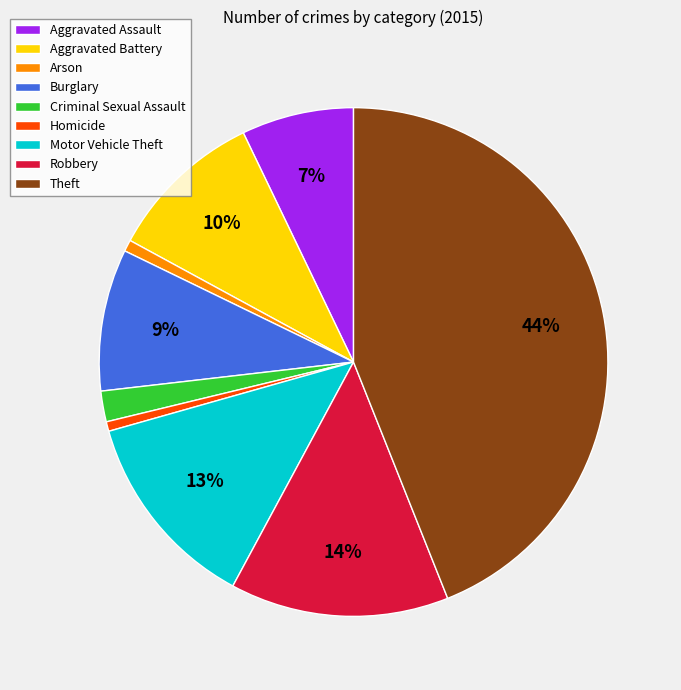

Is there a majority slice in this chart?

No